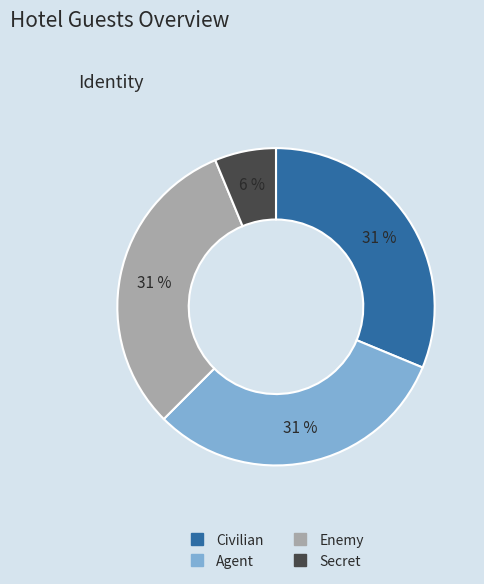

Approximately how many times larger is the value at Civilian compared to Agent?

1.0